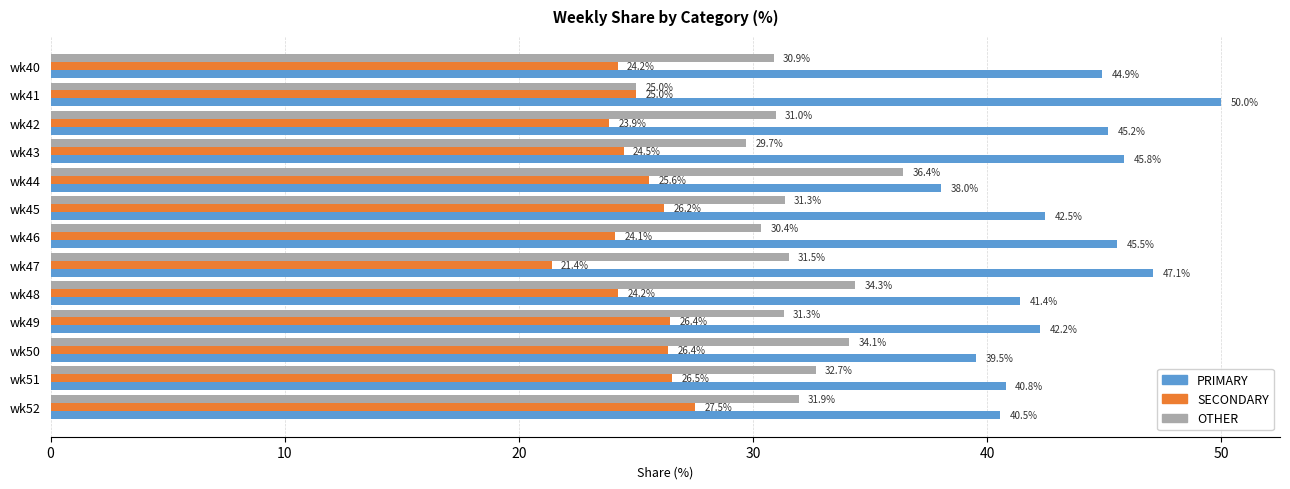

The value of OTHER at wk47 is 18.8. True or false?

False